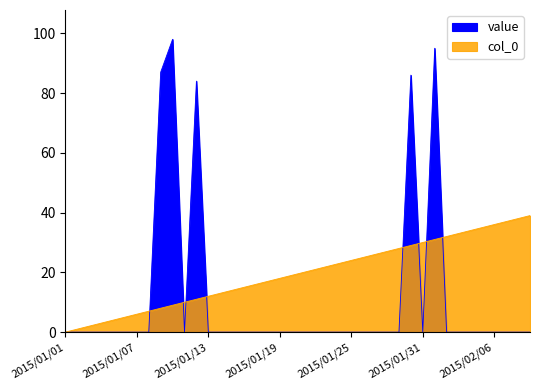

What are all the series names shown in the legend?

value, col_0